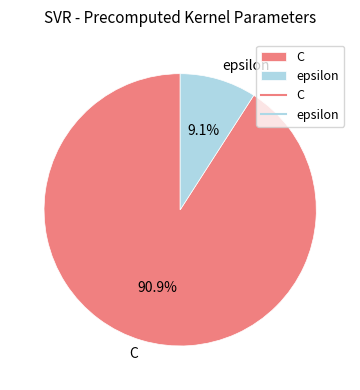

Is C the majority of the pie?

Yes